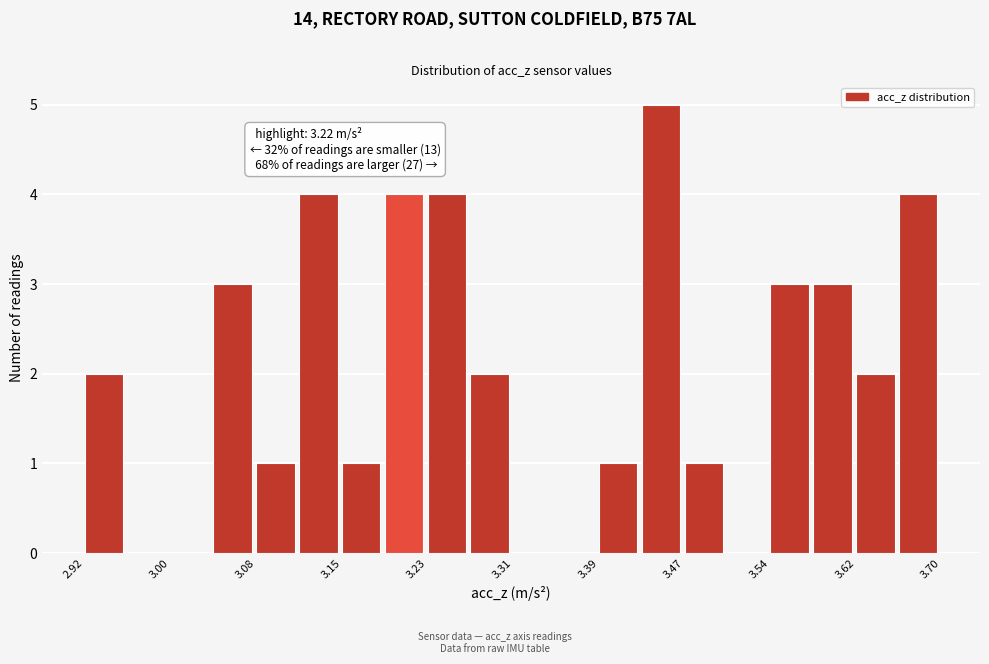

Around what value on the x-axis is the tallest bar? Give the approximate position of its centre, as read against the axis.

3.44